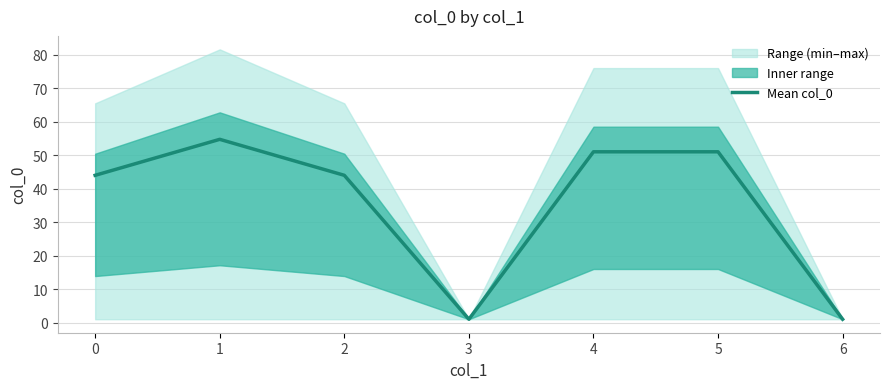

Reading right to left, list all the values displayed in this chart.

6=1.0	5=51.0	4=51.0	3=1.0	2=44.0	1=54.8	0=44.0